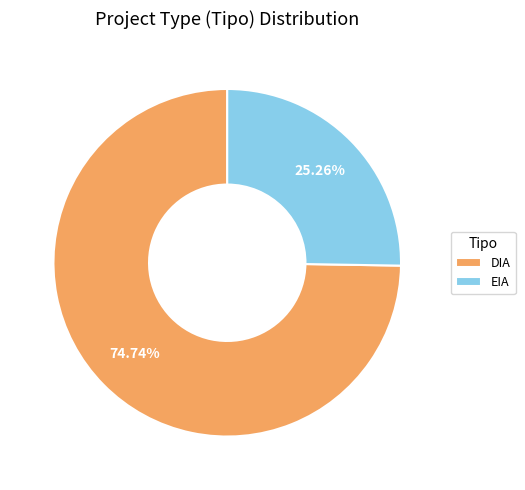

How many segments does this pie chart have?

2